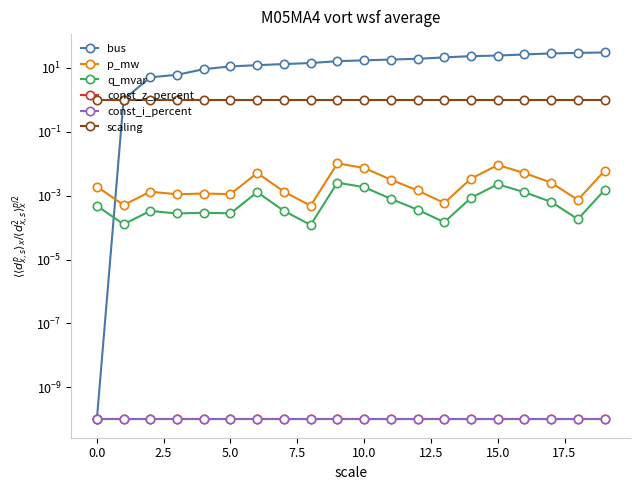

True or false: const_i_percent and p_mw cross at least once.

False